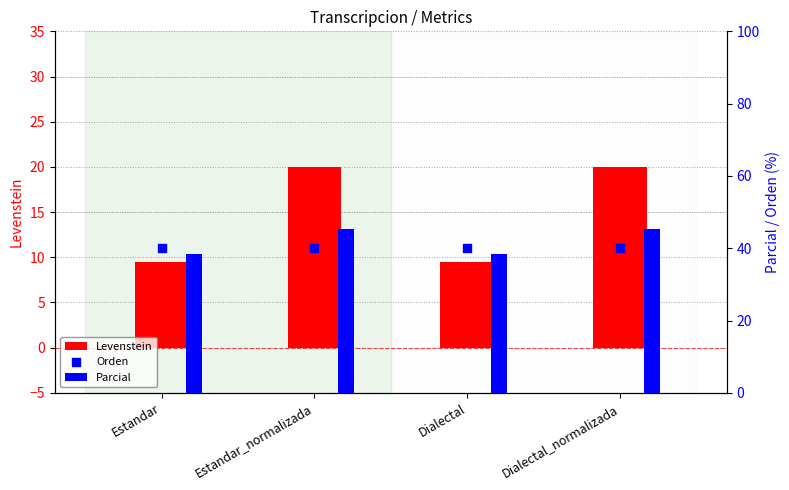

Which series contains the highest Y value?

Parcial